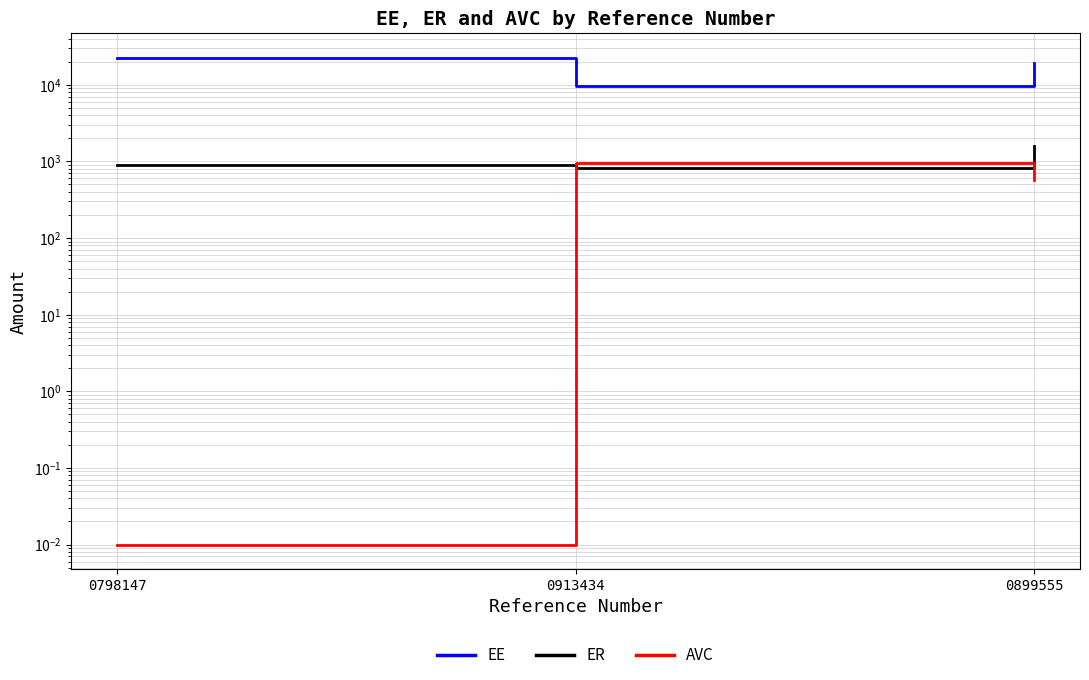

What are all the series names shown in the legend?

EE, ER, AVC